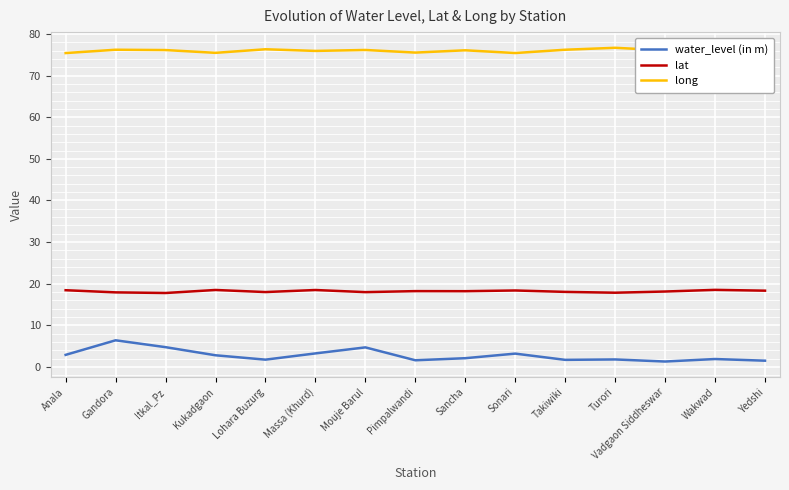

True or false: water_level (in m) and long cross at least once.

False